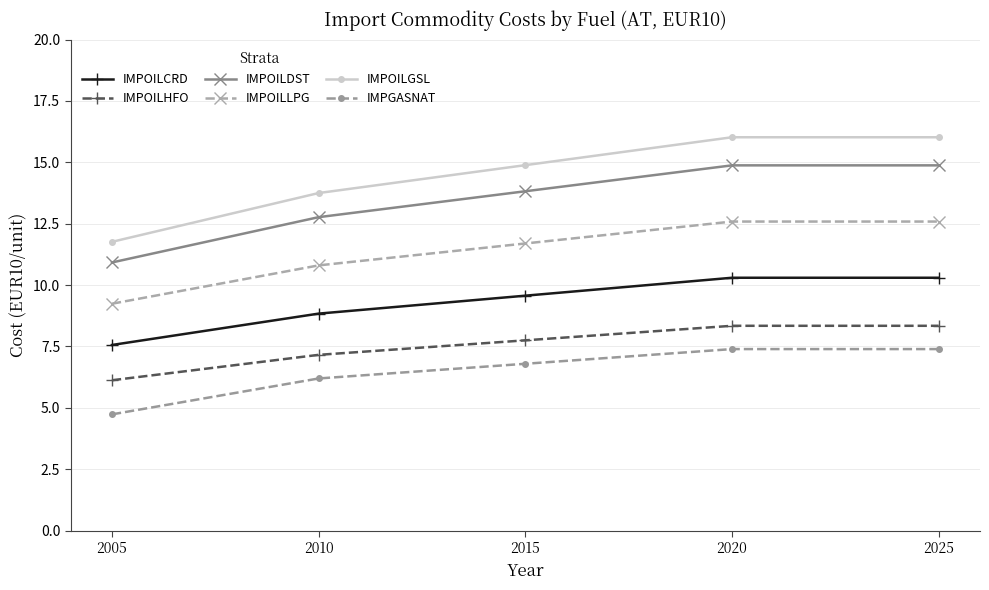

How many lines are shown in the chart?

6